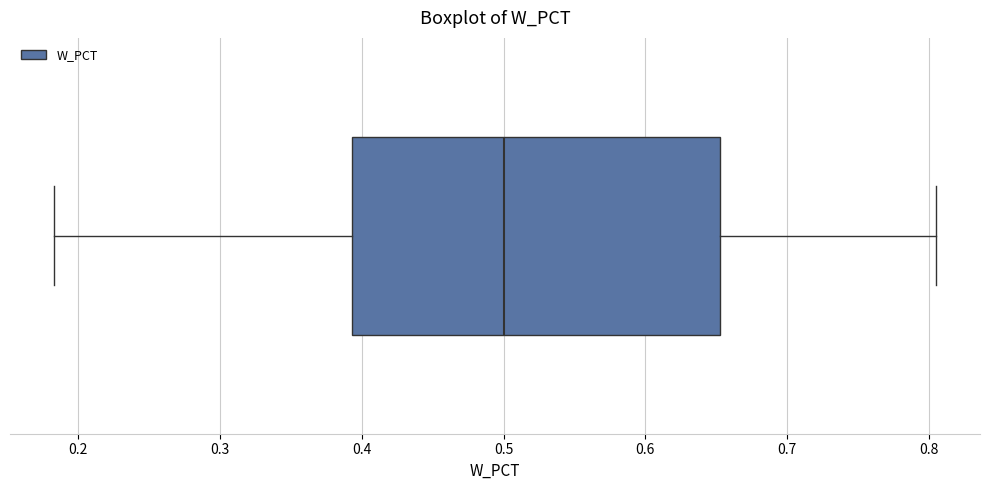

Read this box plot against the x-axis: the position of the median line, the range covered by the box, and the ends of both whiskers. The values are not printed on the chart, so give them approximately, as read against the axis.

median 0.50, box 0.39 to 0.65, whiskers 0.18 to 0.81